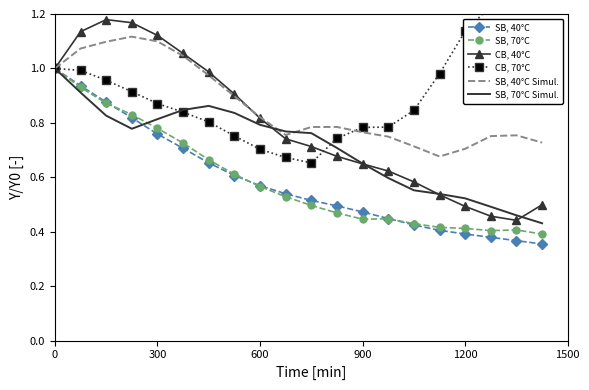

What are all the series names shown in the legend?

SB, 40°C, SB, 70°C, CB, 40°C, CB, 70°C, SB, 40°C Simul., SB, 70°C Simul.